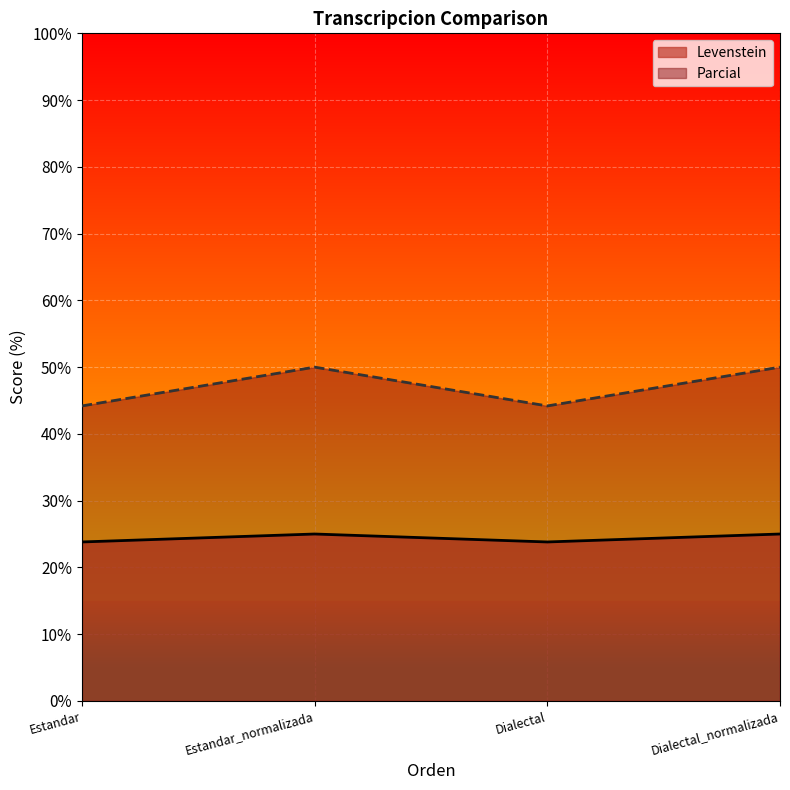

The Parcial series shows 70.7 at Dialectal. True or false?

False